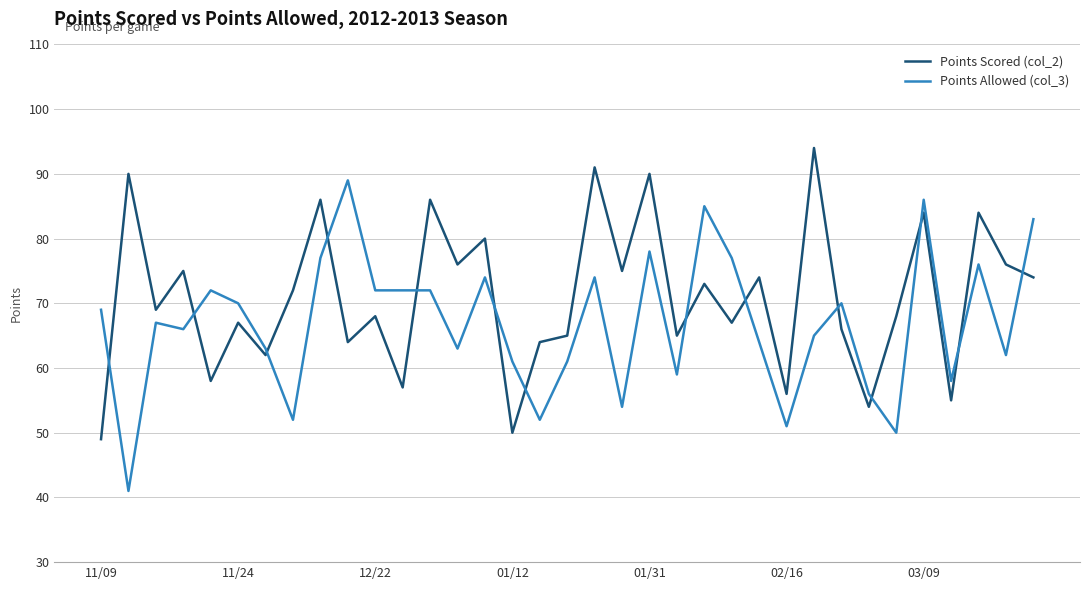

True or false: Points Scored (col_2) and Points Allowed (col_3) cross at least once.

True